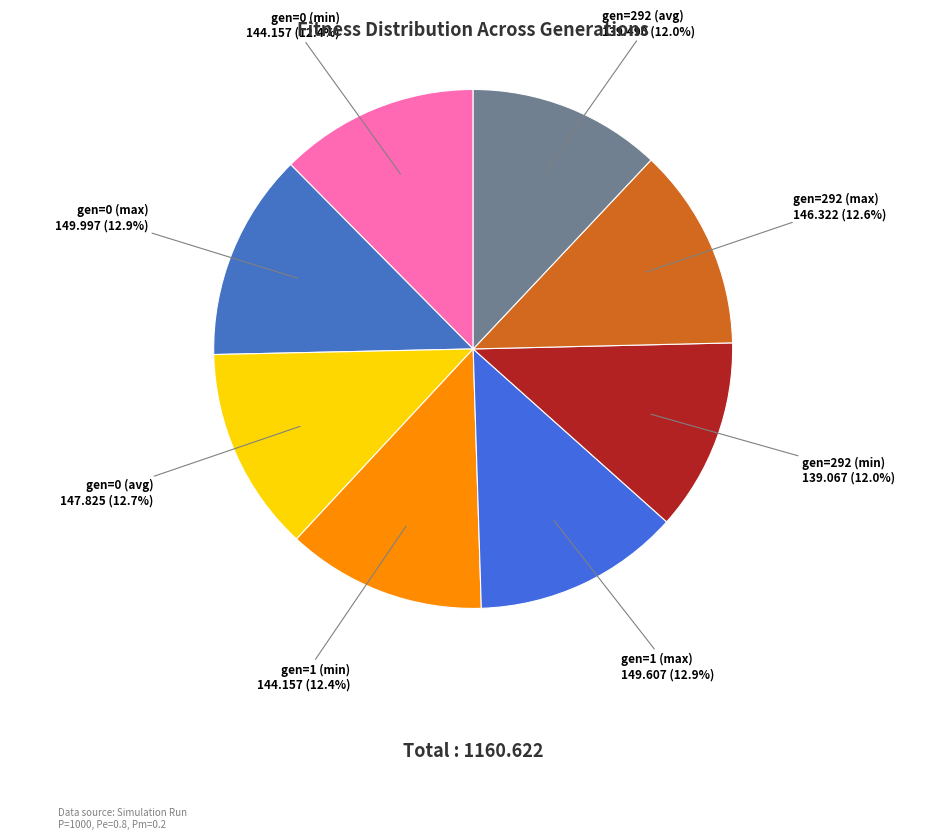

Count the number of slices in the pie.

8